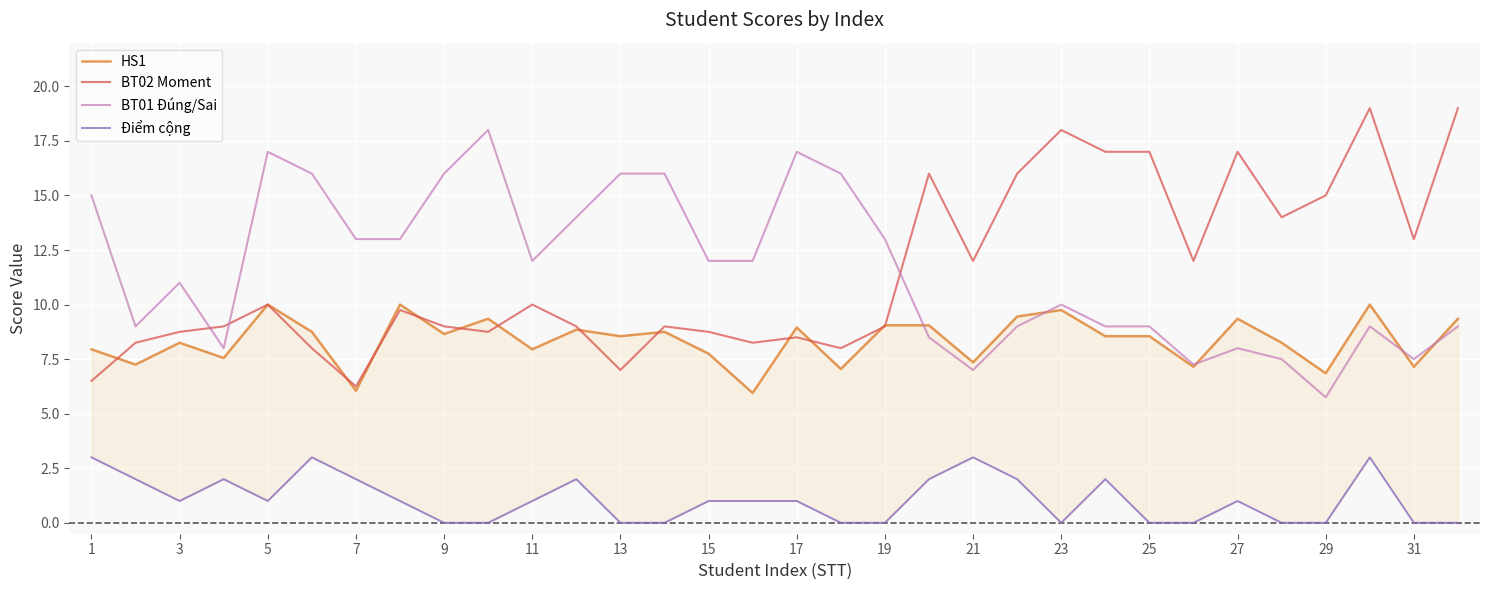

What is the maximum value for BT01 Đúng/Sai?

18.0